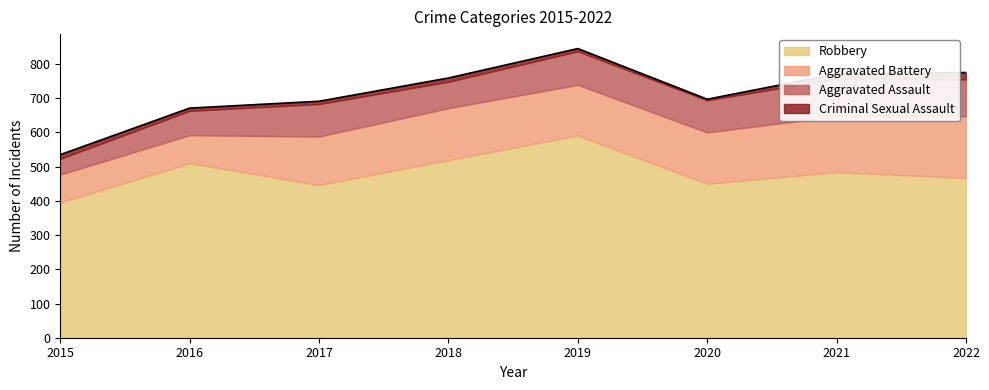

How many data points in Robbery are less than 484?

4